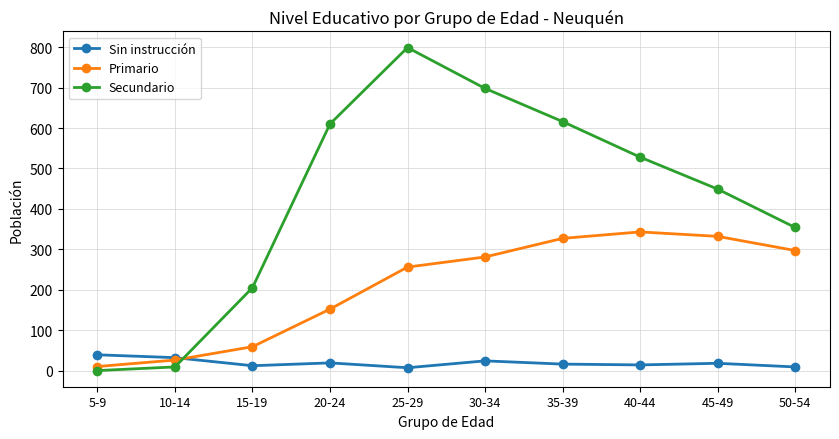

Count the number of categories in the chart.

10